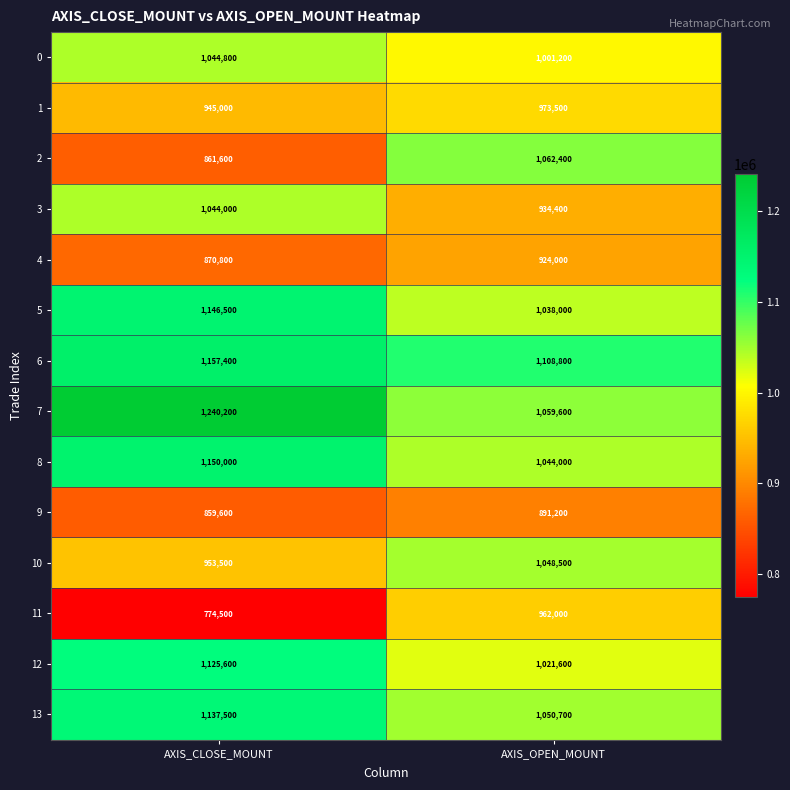

What is the approximate value of 8 at AXIS_OPEN_MOUNT?

1044000